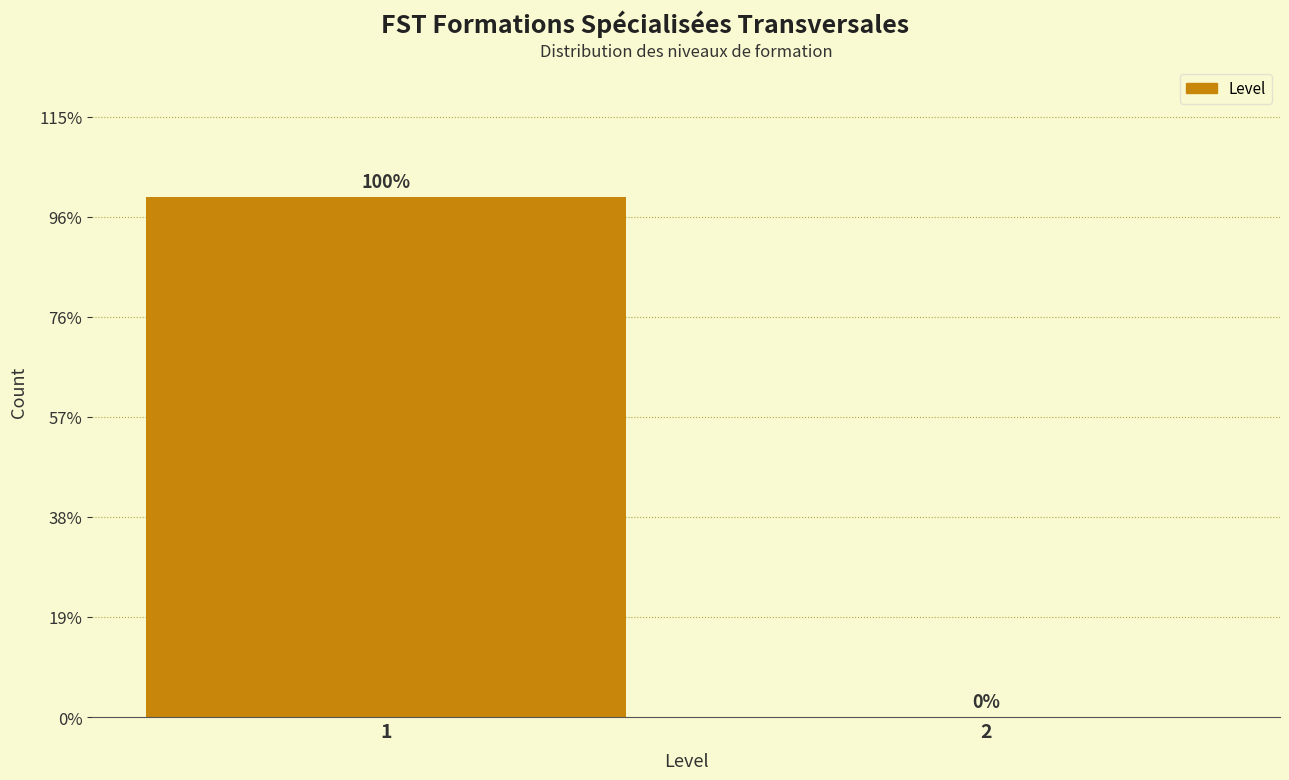

Are the bars horizontal?

No